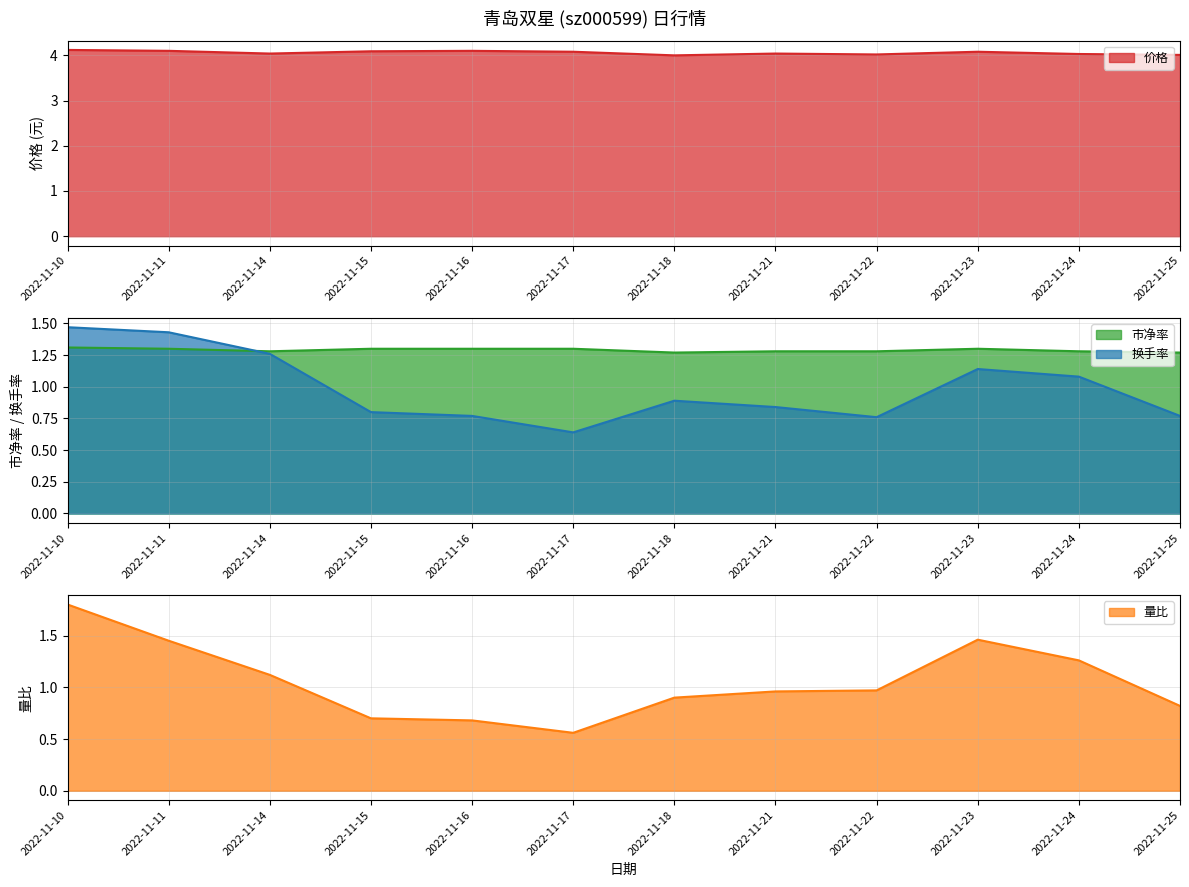

At 2022-11-24, list the series in order from largest to smallest.

价格, 市净率, 量比, 换手率